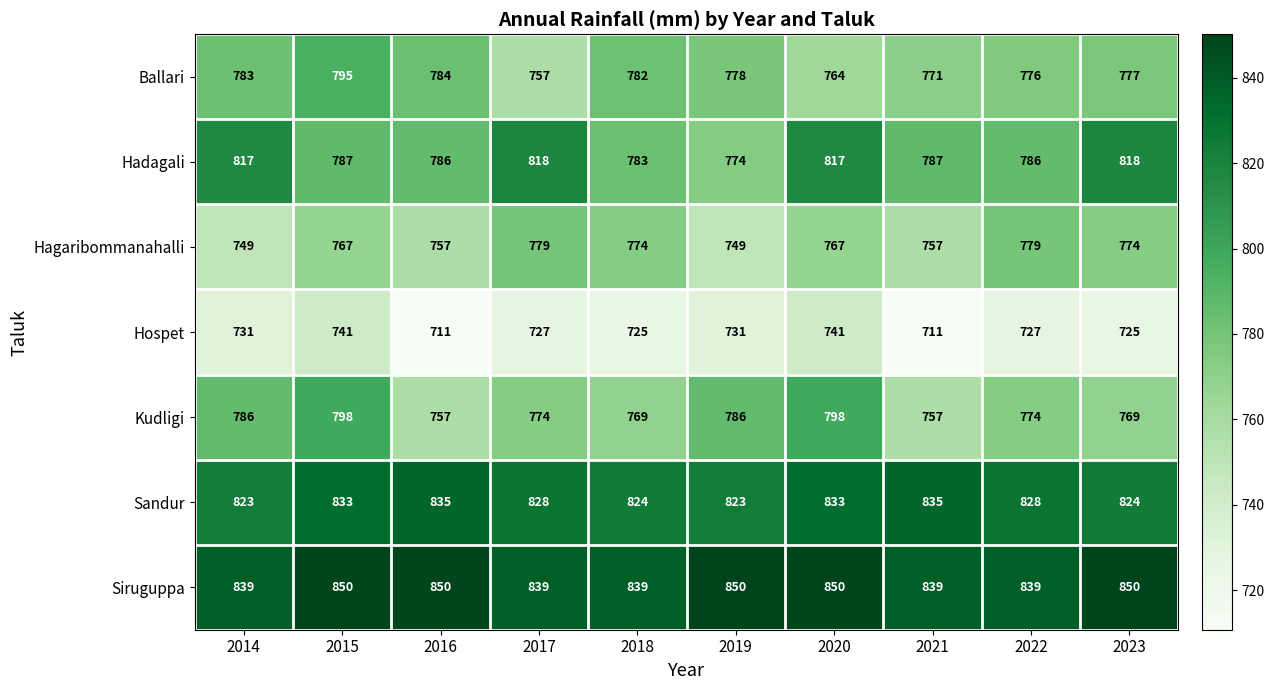

Which category has the highest value in the Ballari series?

2015